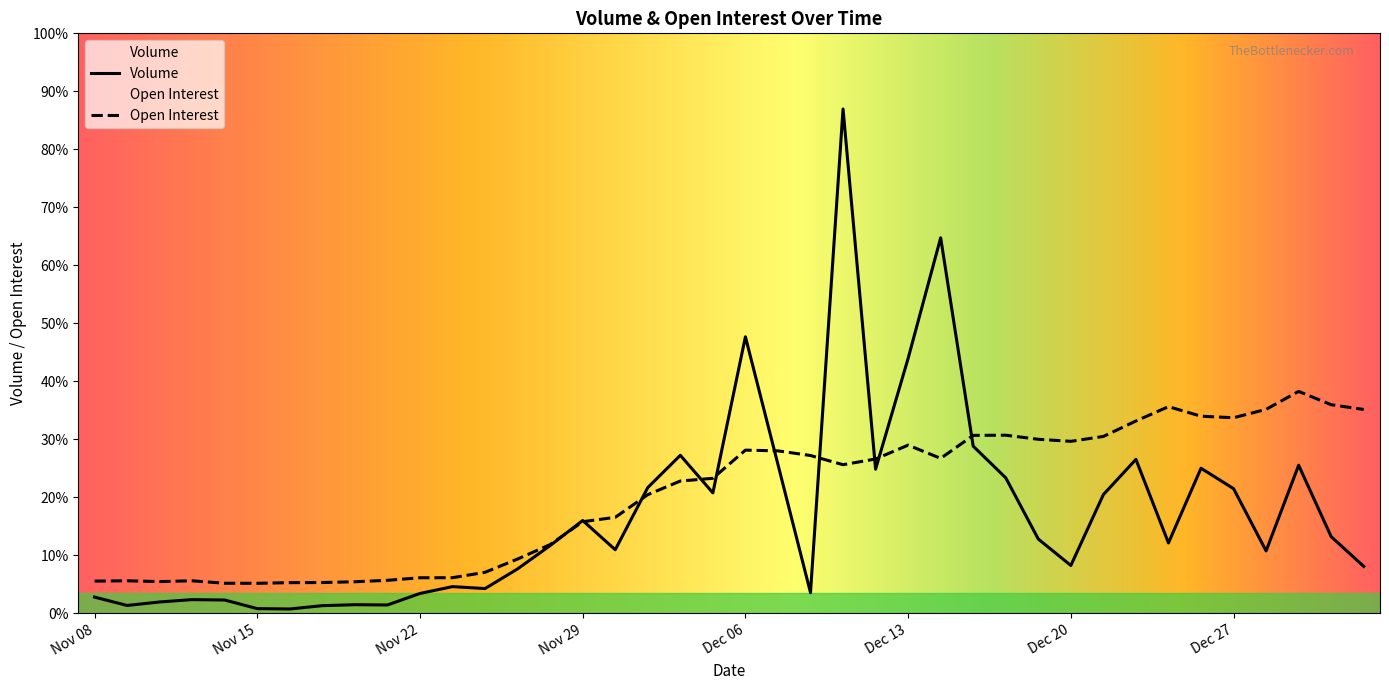

Which series has the largest total across all categories?

Open Interest